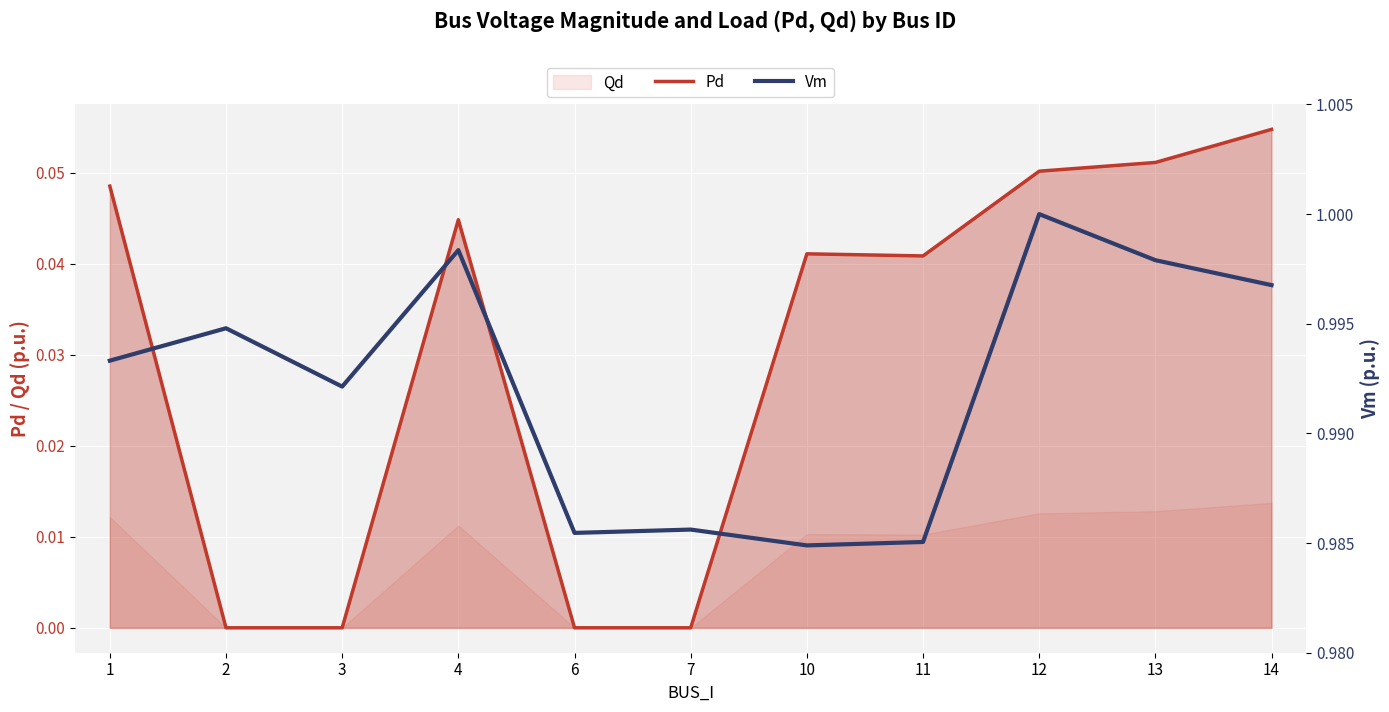

True or false: Pd and Vm intersect in this chart.

False